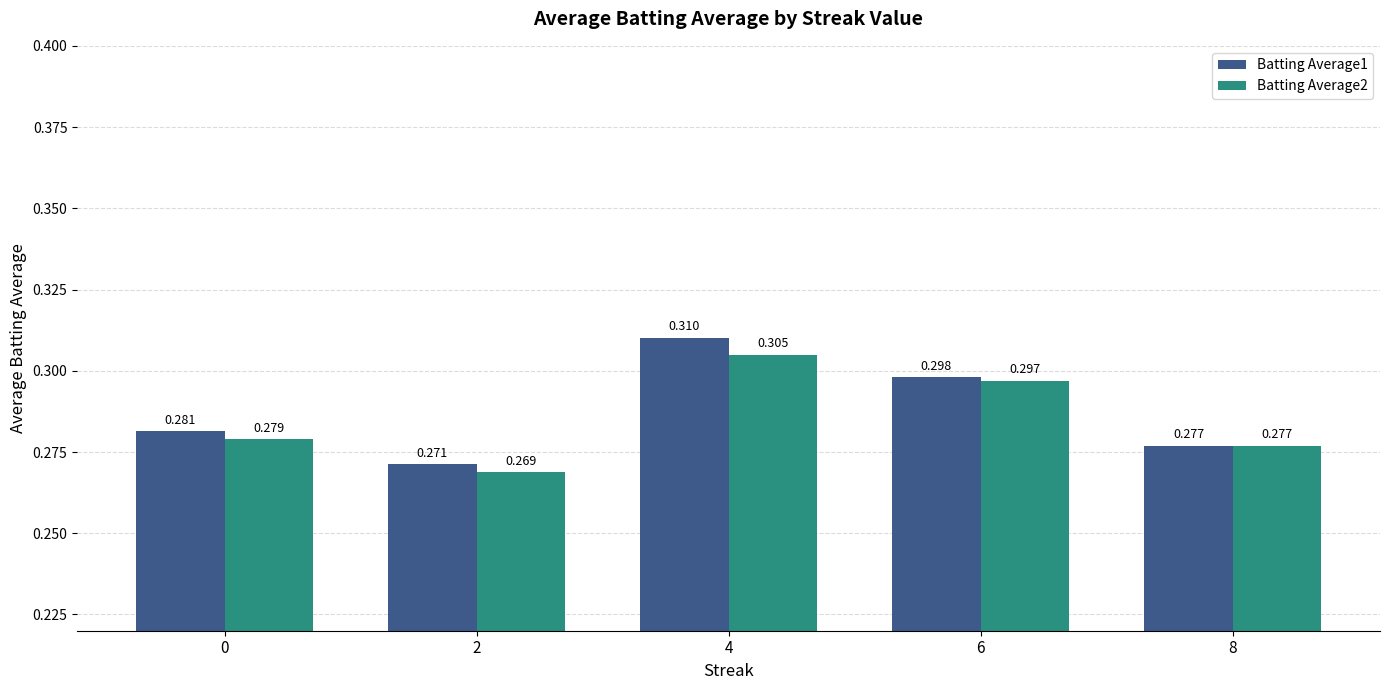

Which series has the largest range (max minus min)?

Batting Average1